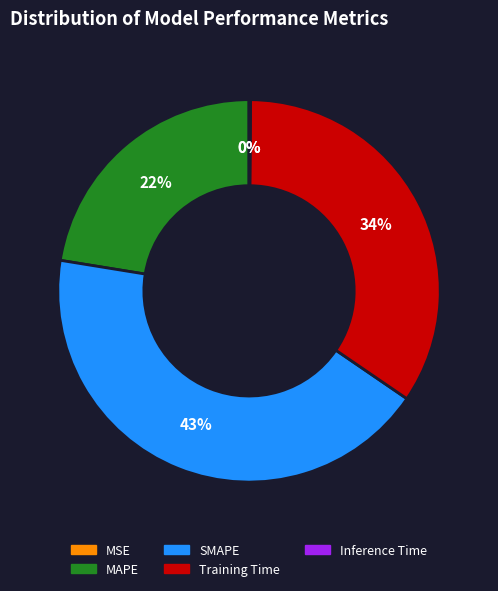

What percentage is the Training Time slice, to the nearest percent?

34%